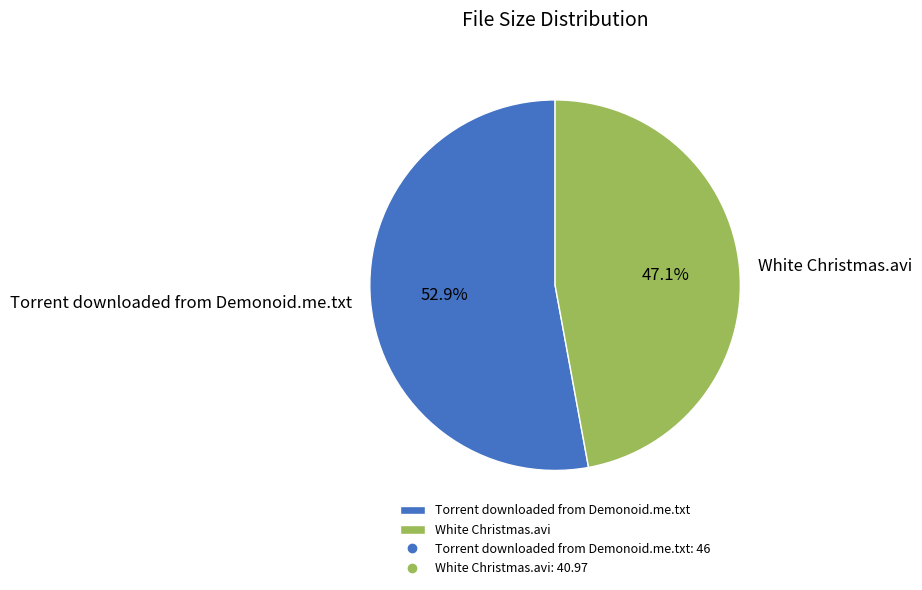

The Torrent downloaded from Demonoid.me.txt slice represents 53% of the pie. True or false?

True